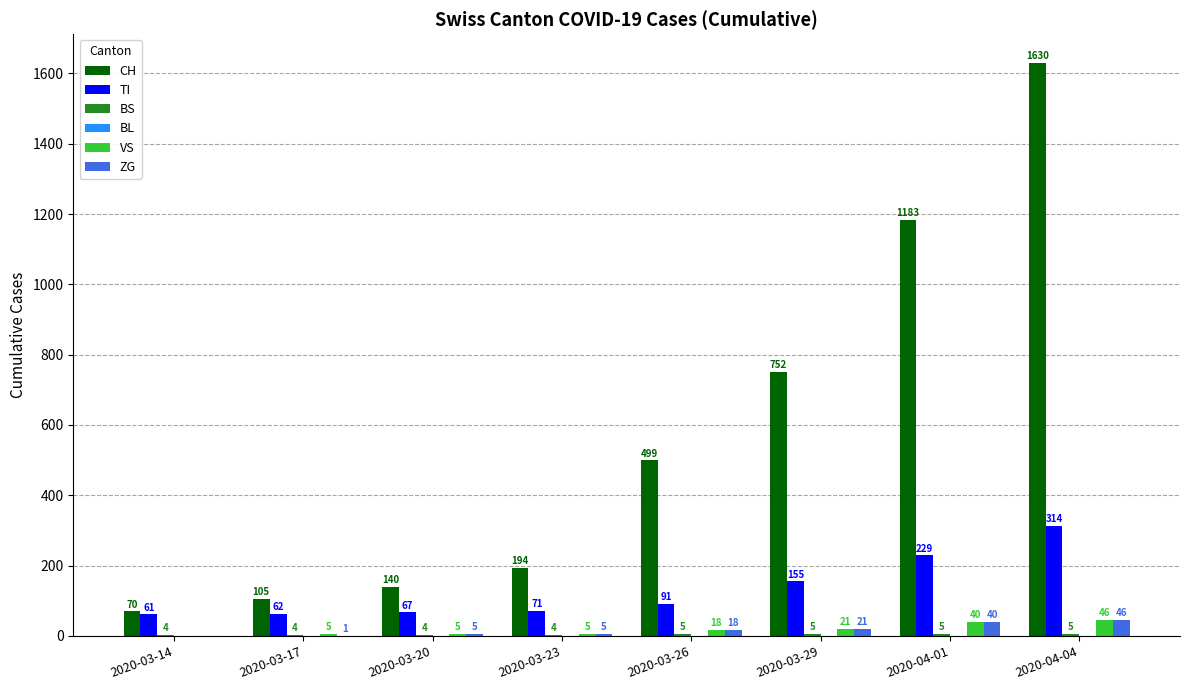

Where is ZG nearest to the value 23?

2020-03-29